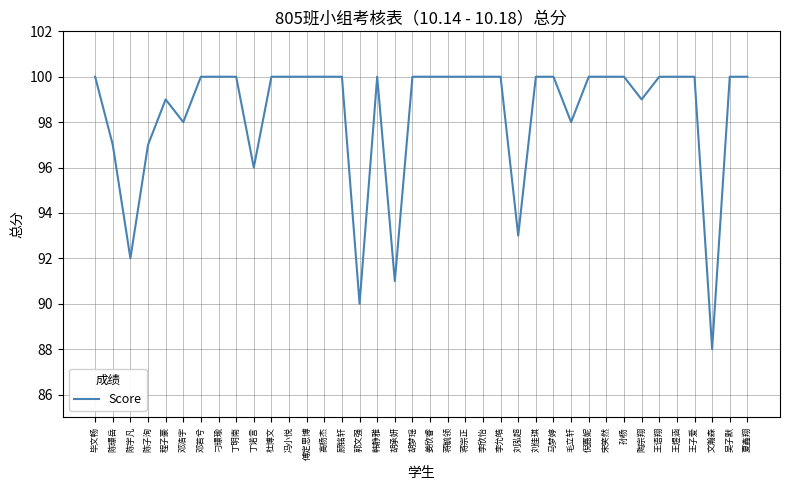

What position from the left is 刘泓超?

25